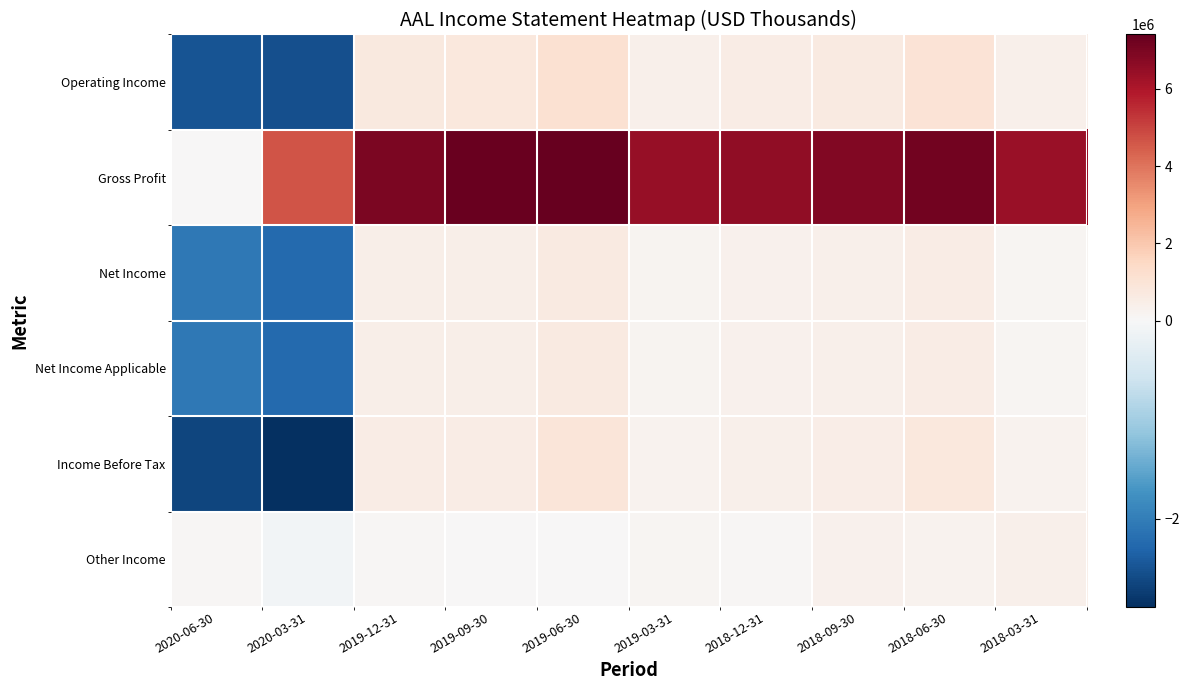

At which category is the sum across all series the highest?

2019-06-30